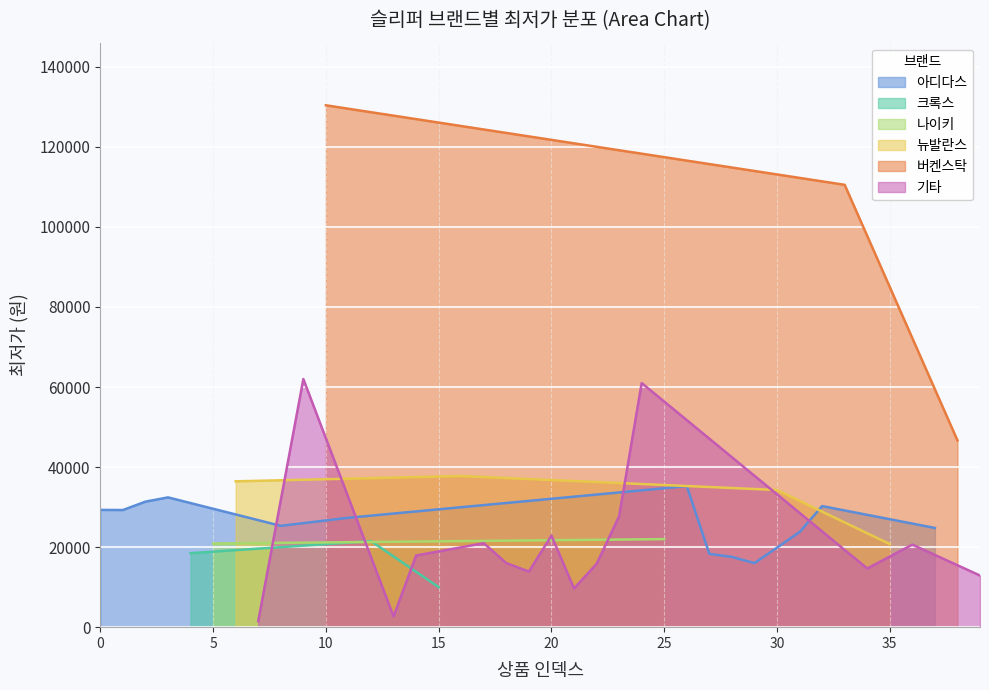

Where is the first local minimum?

1